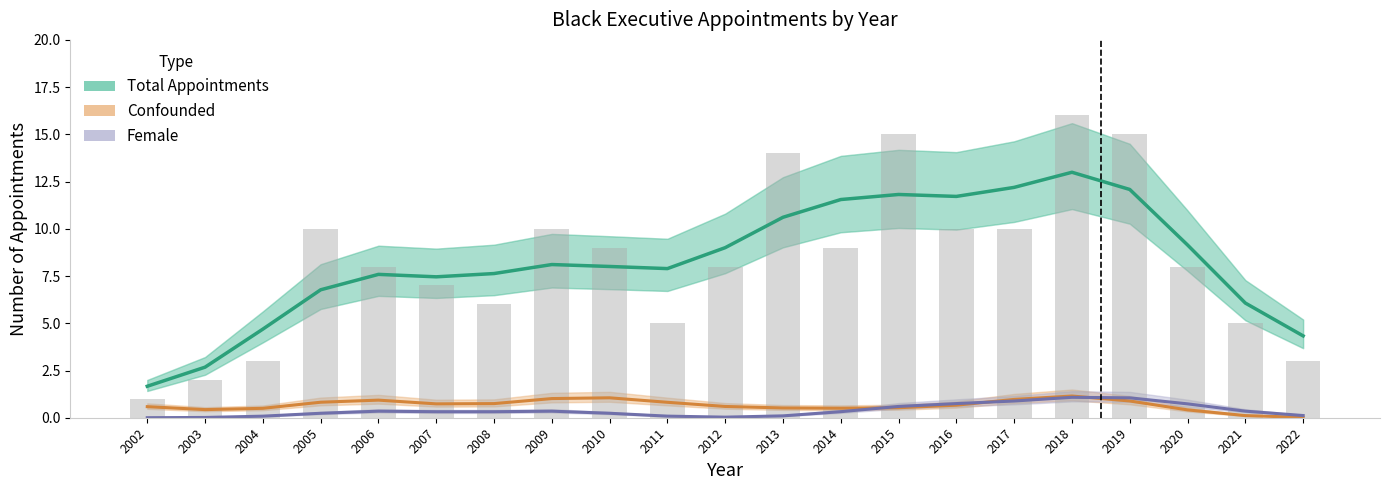

Which series has the widest spread of values?

Total Appointments